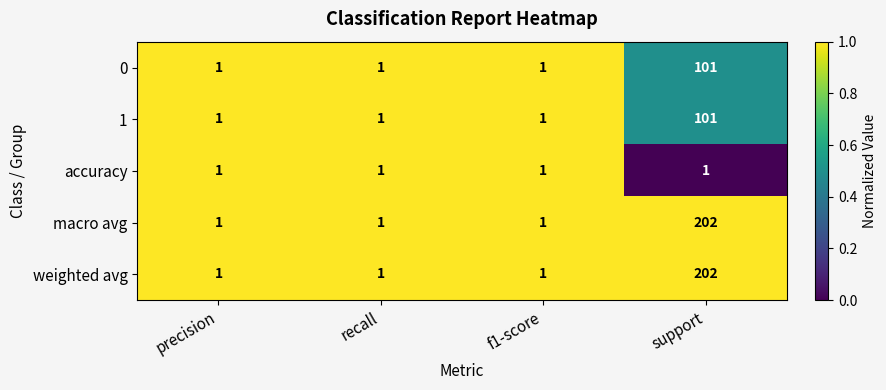

What is the difference between the maximum and minimum values in the macro avg series?

201